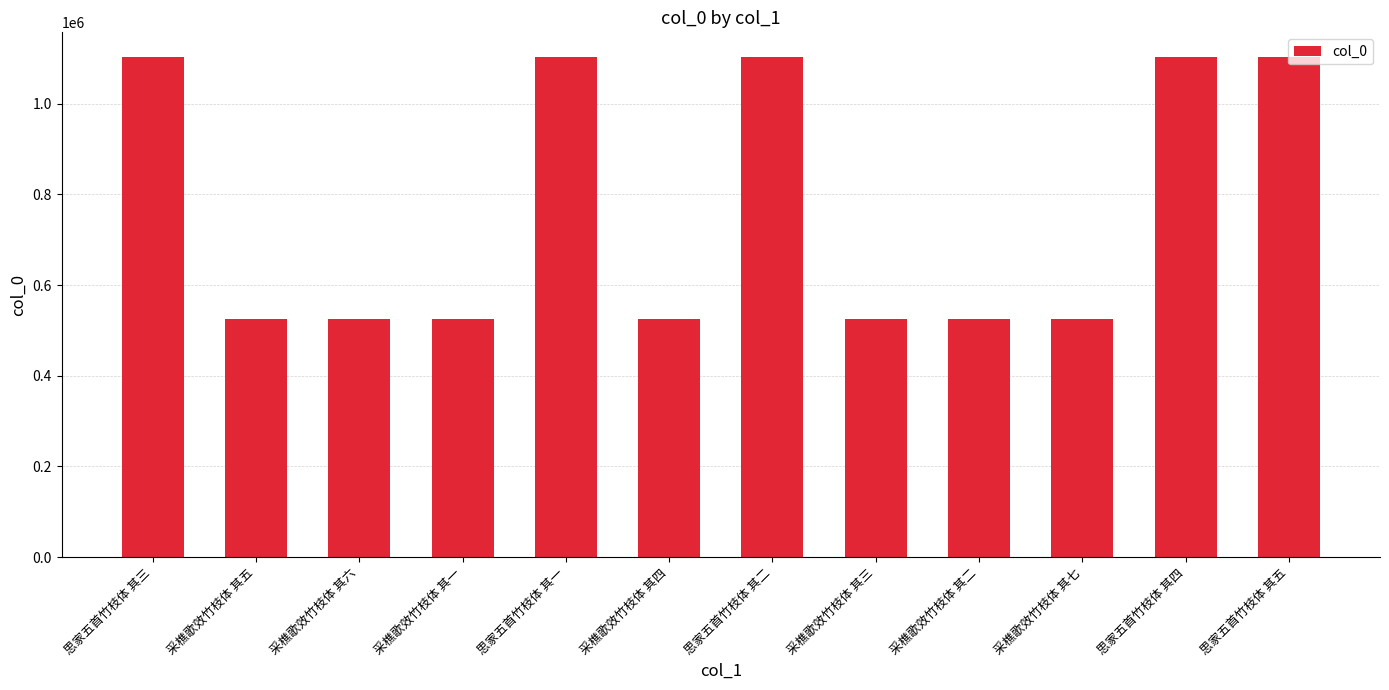

Count the number of categories in the chart.

12